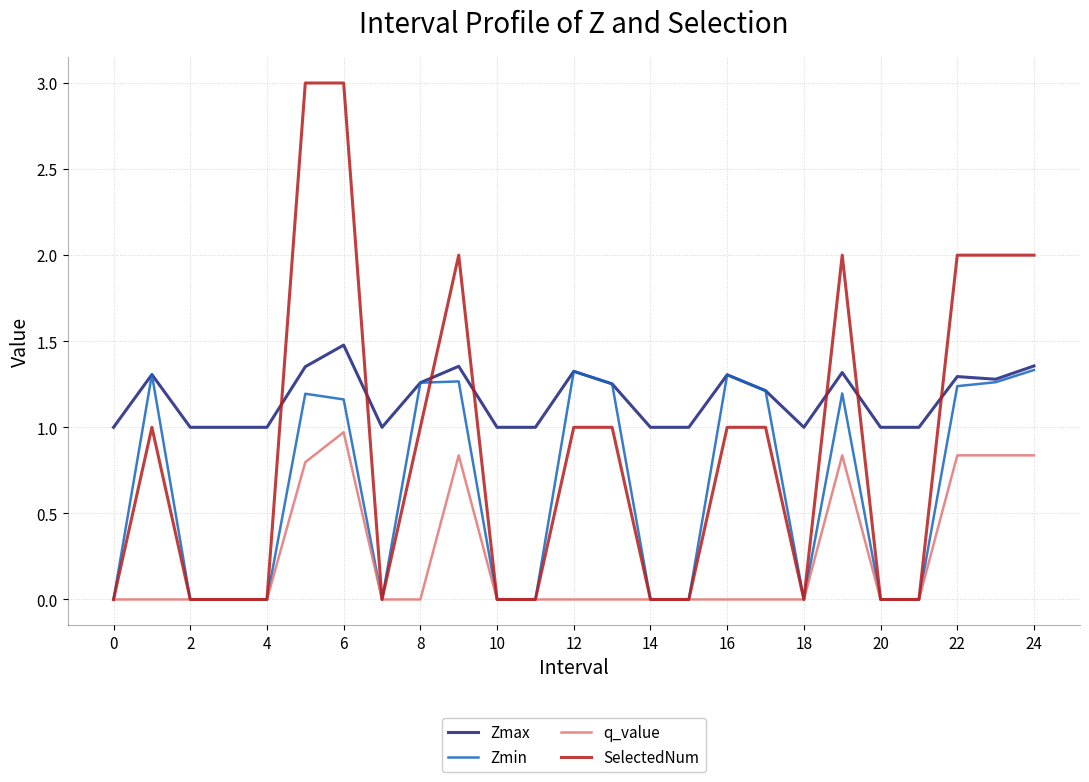

Rank the series by their maximum value, from lowest to highest.

q_value, Zmin, Zmax, SelectedNum